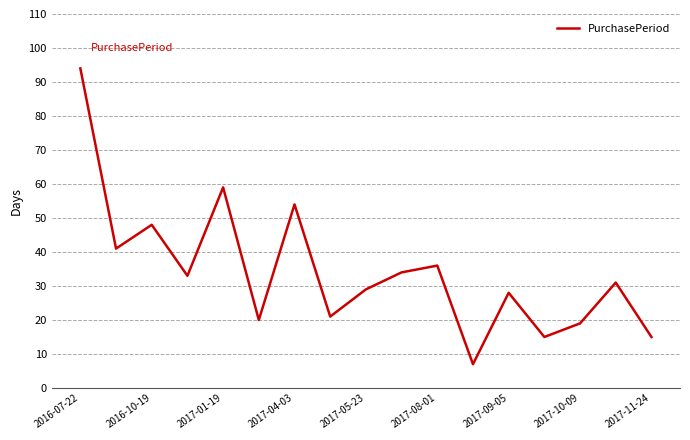

What is the greatest value displayed?

94